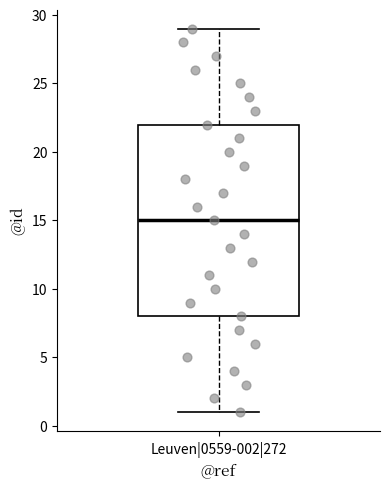

Read this box plot against the y-axis: the position of the median line, the range covered by the box, and the ends of both whiskers. The values are not printed on the chart, so give them approximately, as read against the axis.

median 15, box 8 to 22, whiskers 1 to 29